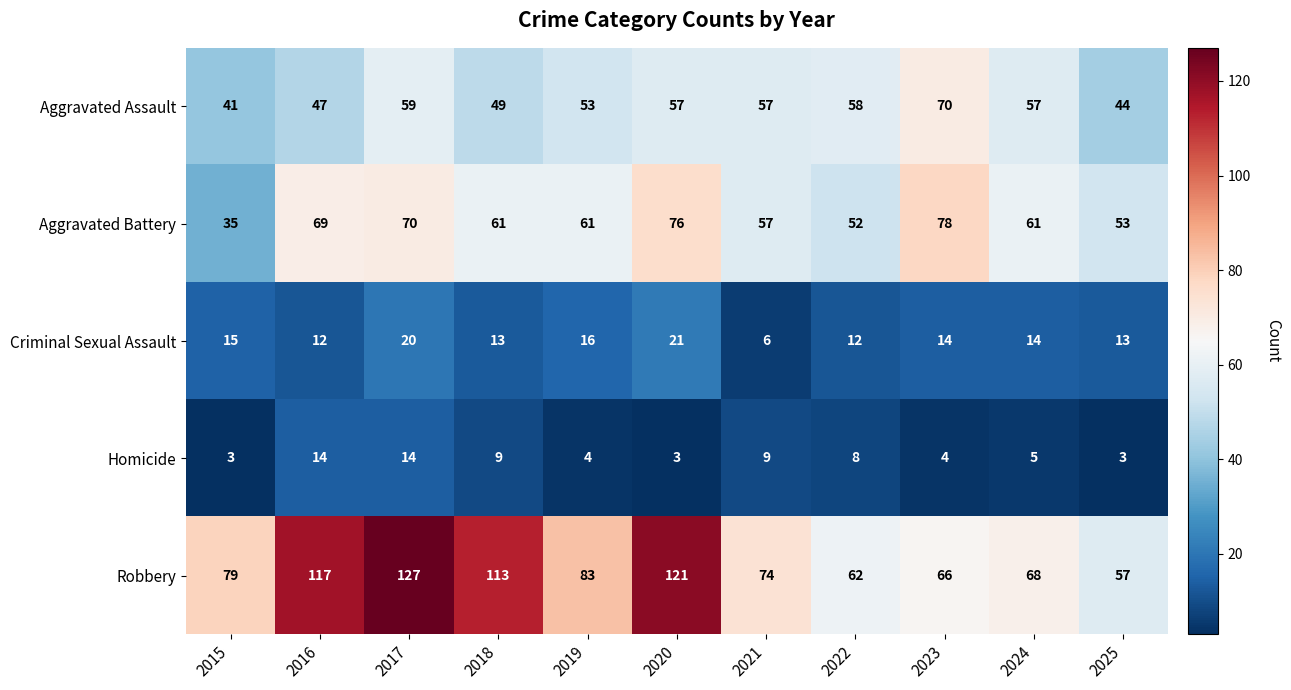

What is the average value of the Homicide series?

7